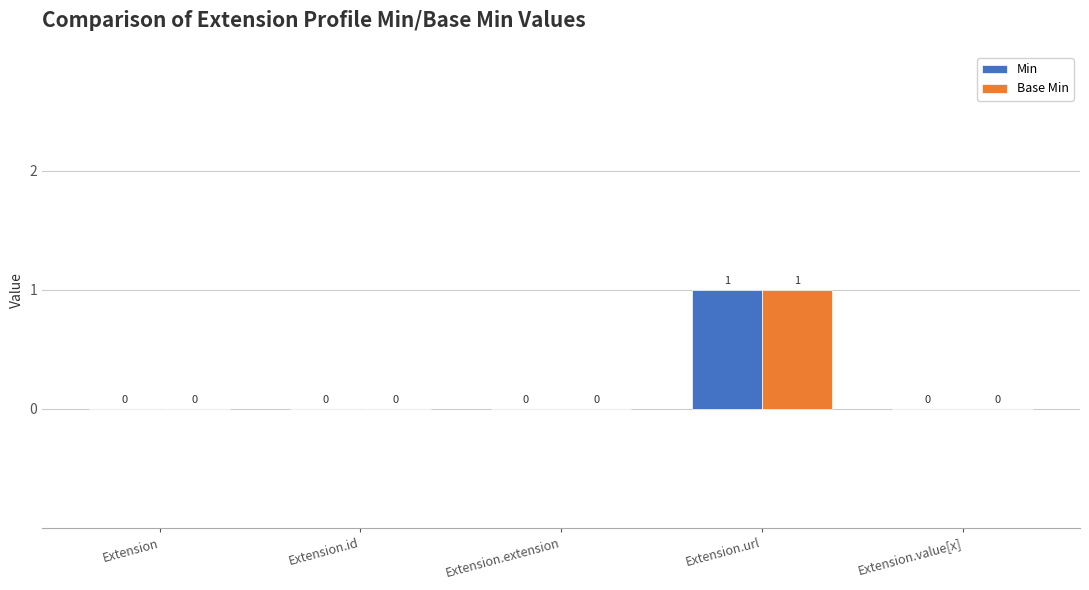

Reading left to right, what are all the values shown in this chart?

Min: Extension=0	Extension.id=0	Extension.extension=0	Extension.url=1	Extension.value[x]=0
Base Min: Extension=0	Extension.id=0	Extension.extension=0	Extension.url=1	Extension.value[x]=0